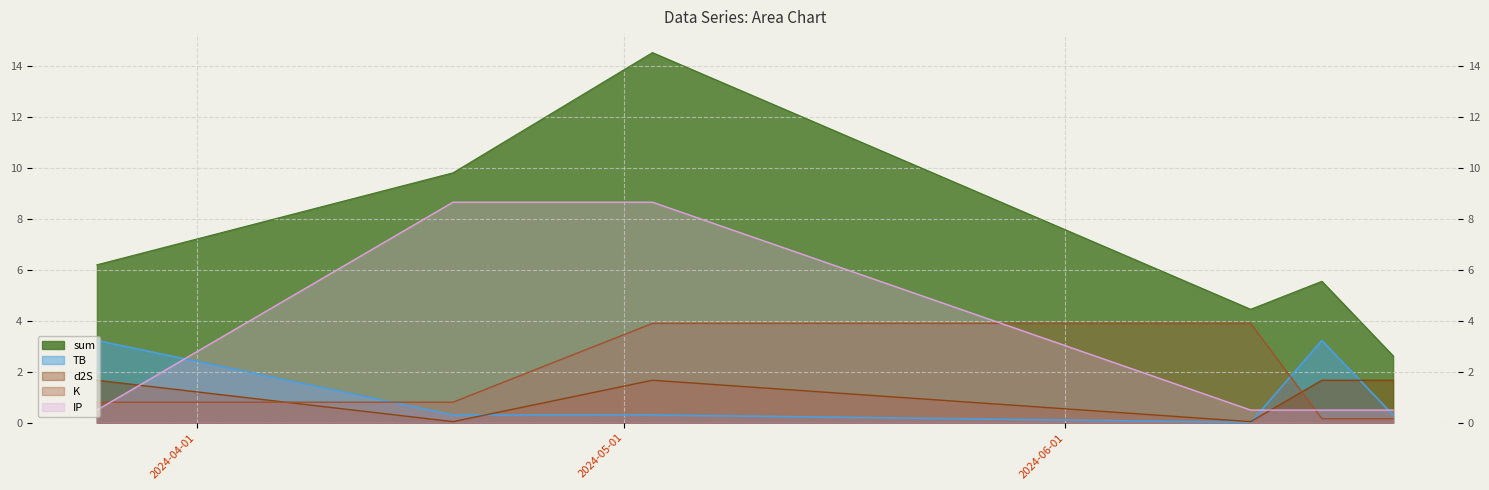

Which label corresponds to the smallest value in the chart?

2024-06-14